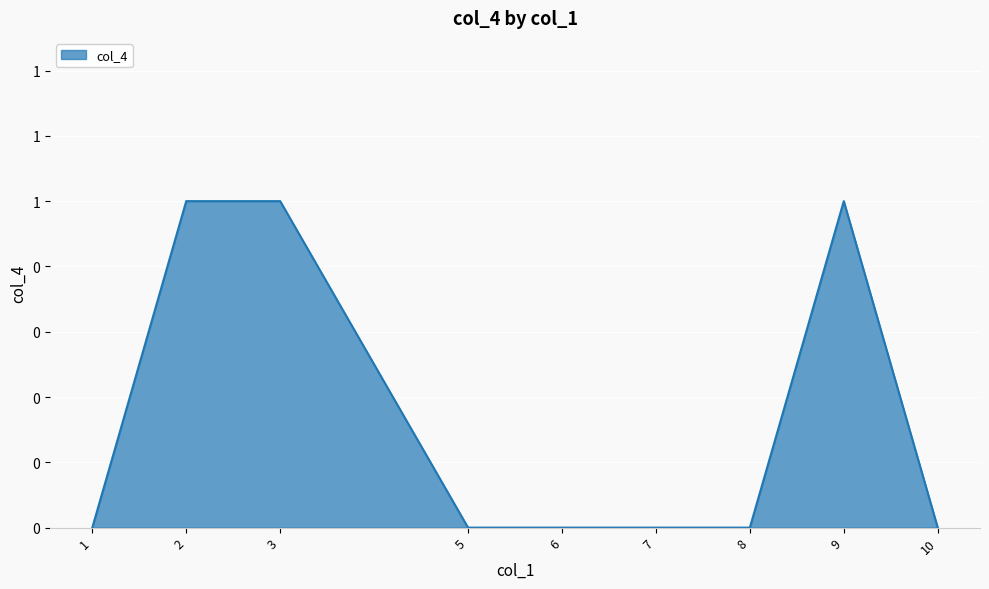

At which category does the chart reach its peak across all series?

2